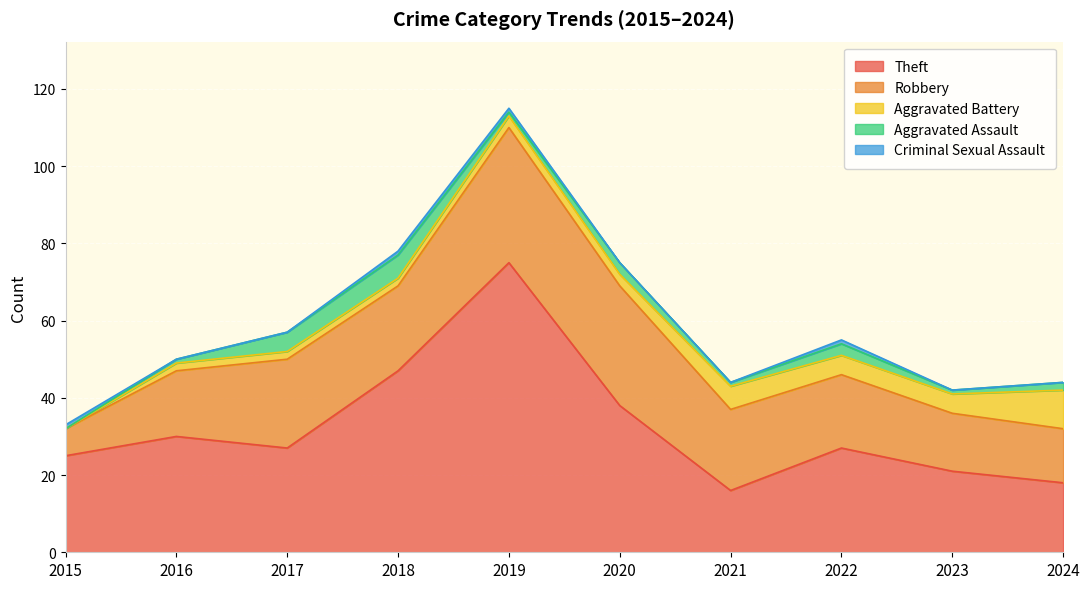

What are all the series names shown in the legend?

Theft, Robbery, Aggravated Battery, Aggravated Assault, Criminal Sexual Assault